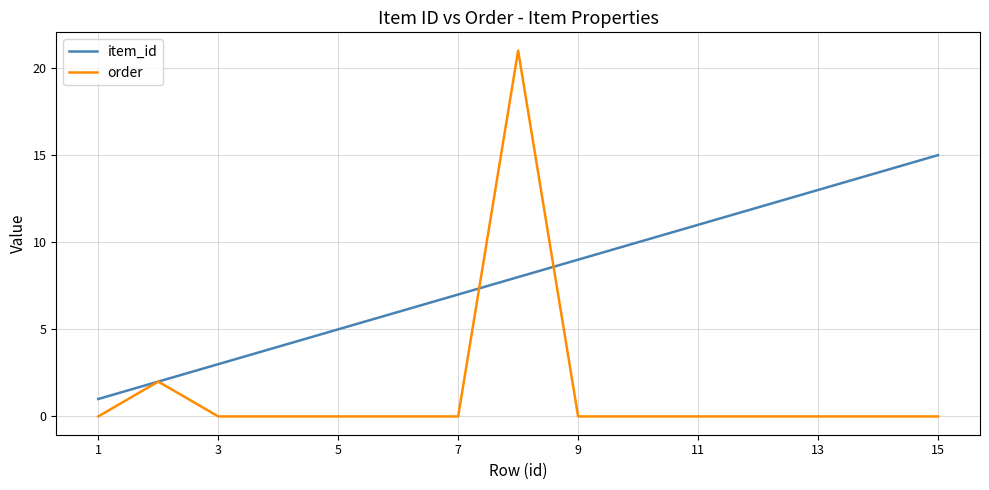

Reading right to left, list all the values displayed in this chart.

item_id: 15	14	13	12	11	10	9	8	7	6	5	4	3	2	1
order: 0	0	0	0	0	0	0	21	0	0	0	0	0	2	0